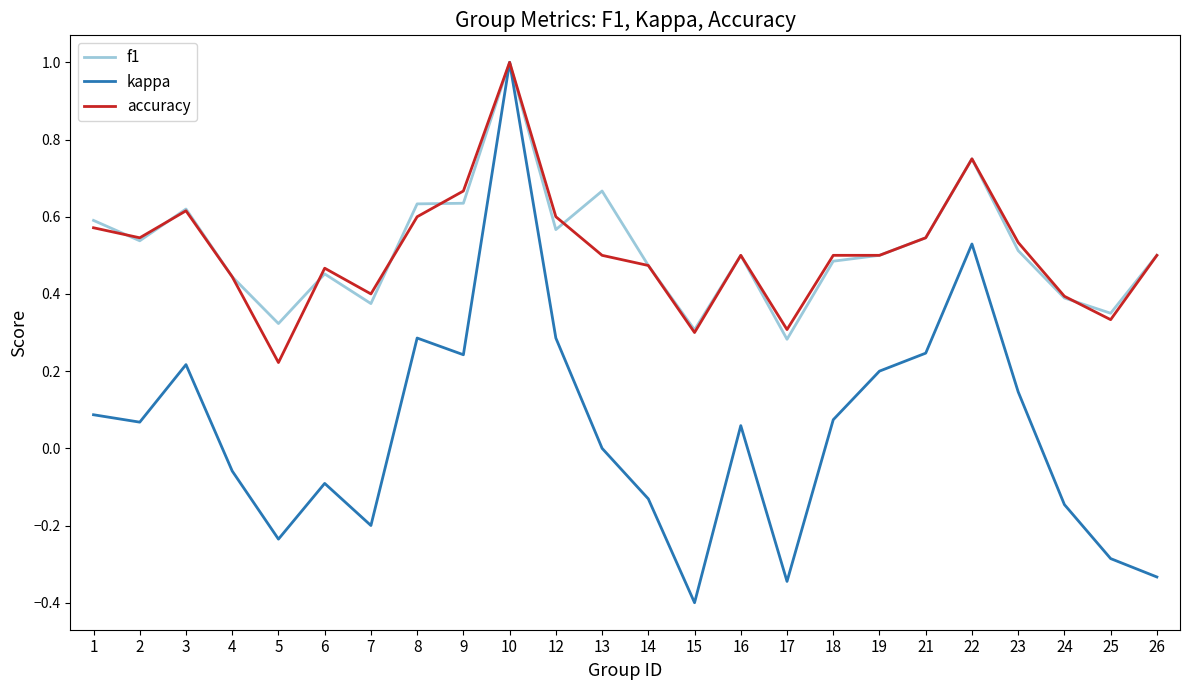

Is the value of kappa at 5 greater than the value of accuracy at 8?

No